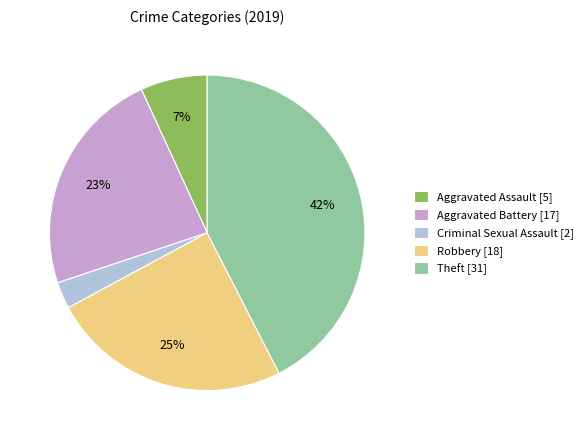

How many slices are in this pie chart?

5